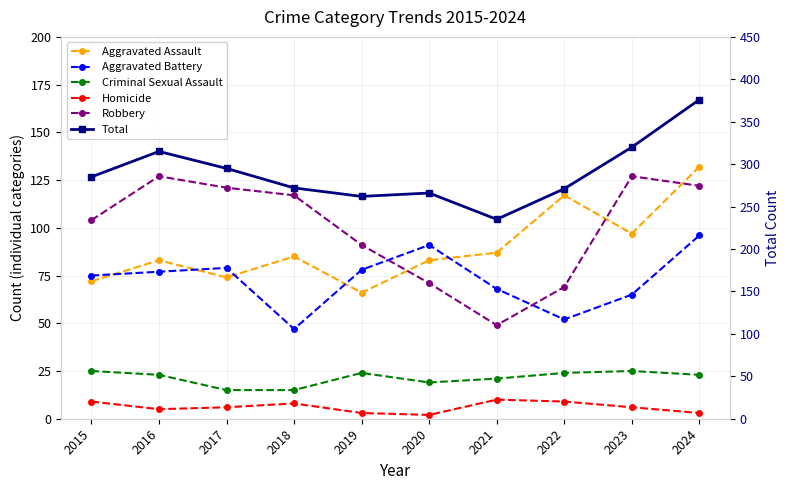

The value of Homicide at 2017 is 10. True or false?

False